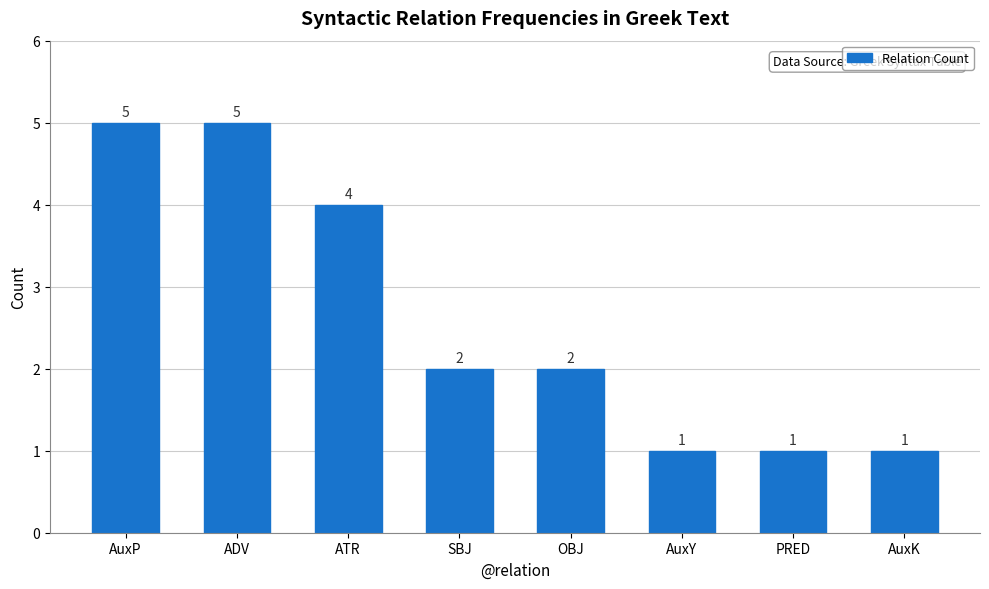

What is the label of the 2nd bar from the left?

ADV